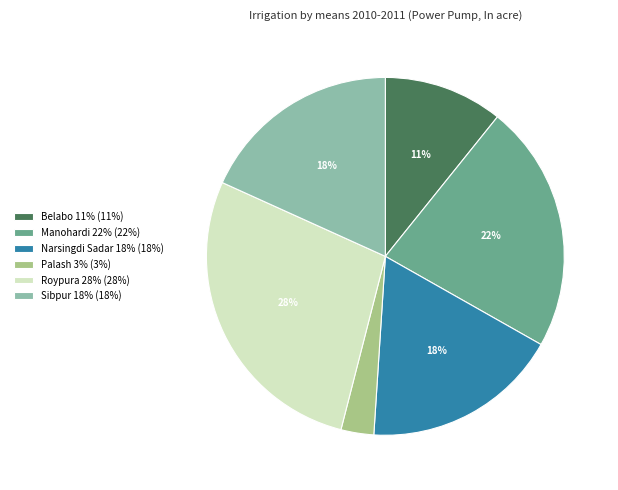

To the nearest percent, what percentage of the pie is Roypura 28% (28%)?

28%